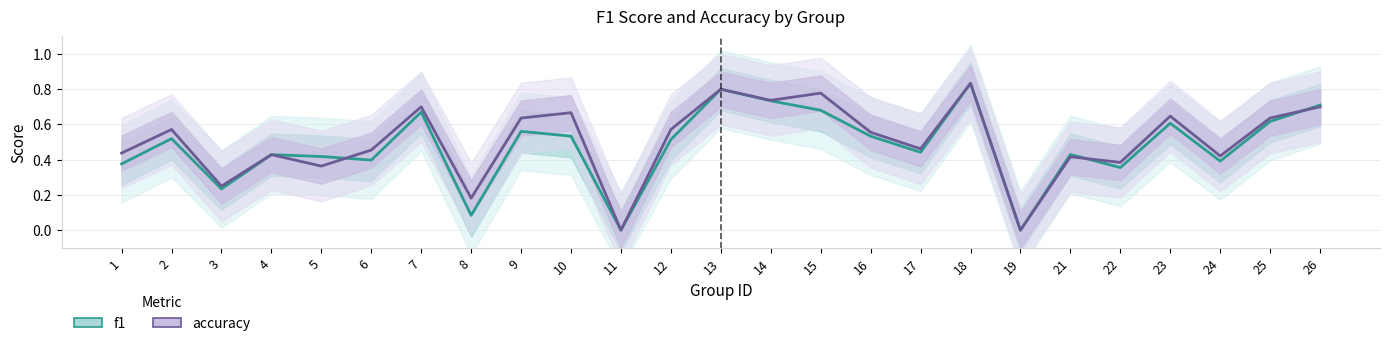

How many values in the accuracy series exceed 0?

23